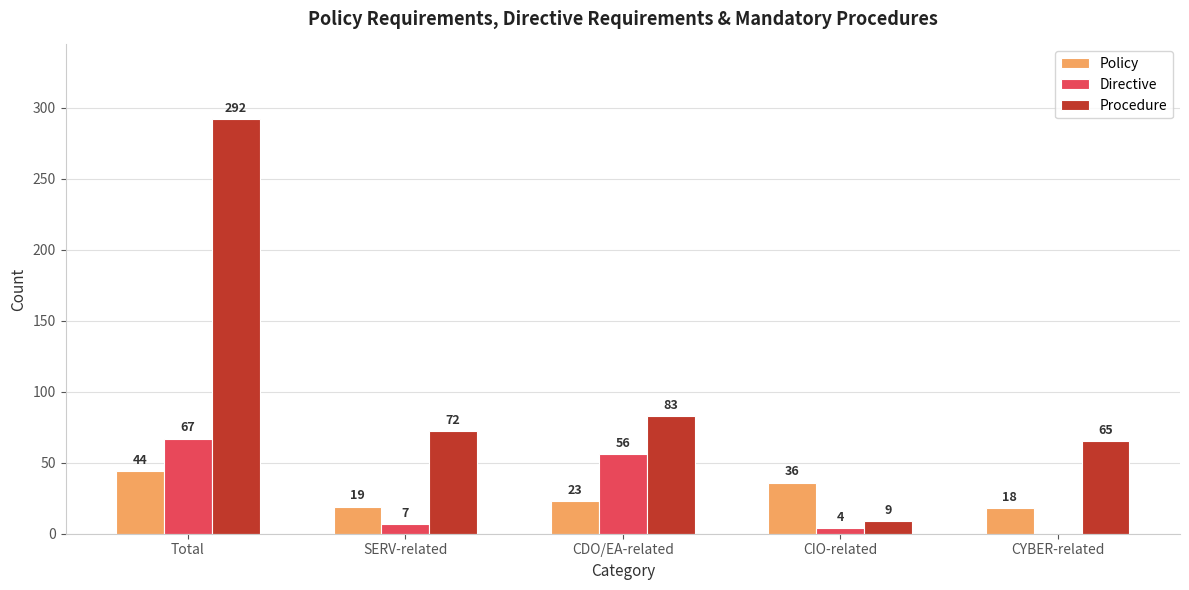

Which series has the largest total across all categories?

Procedure